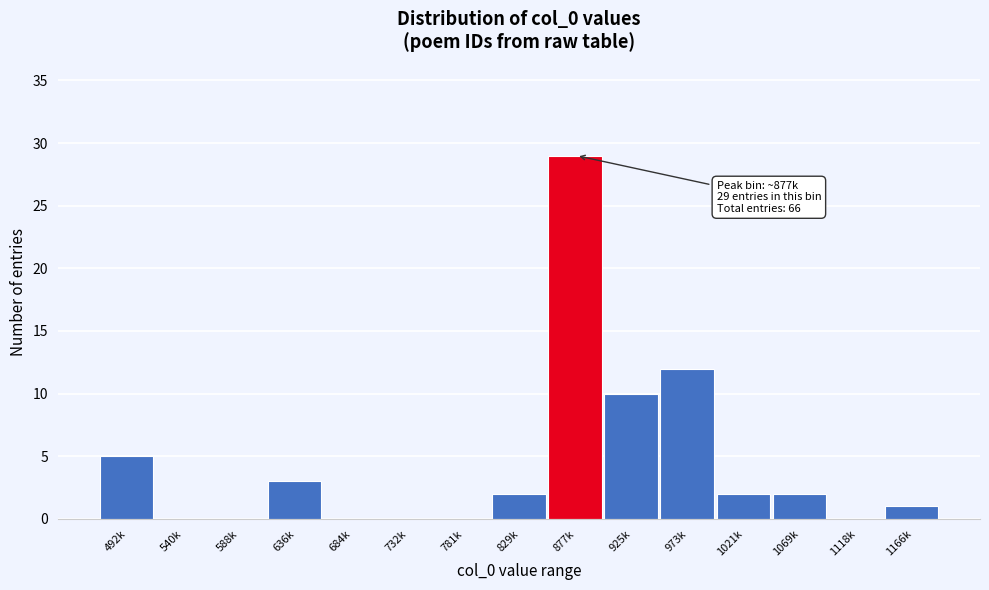

Reading left to right, what are all the values shown in this chart?

492k=5	540k=0	588k=0	636k=3	684k=0	732k=0	781k=0	829k=2	877k=29	925k=10	973k=12	1021k=2	1069k=2	1118k=0	1166k=1